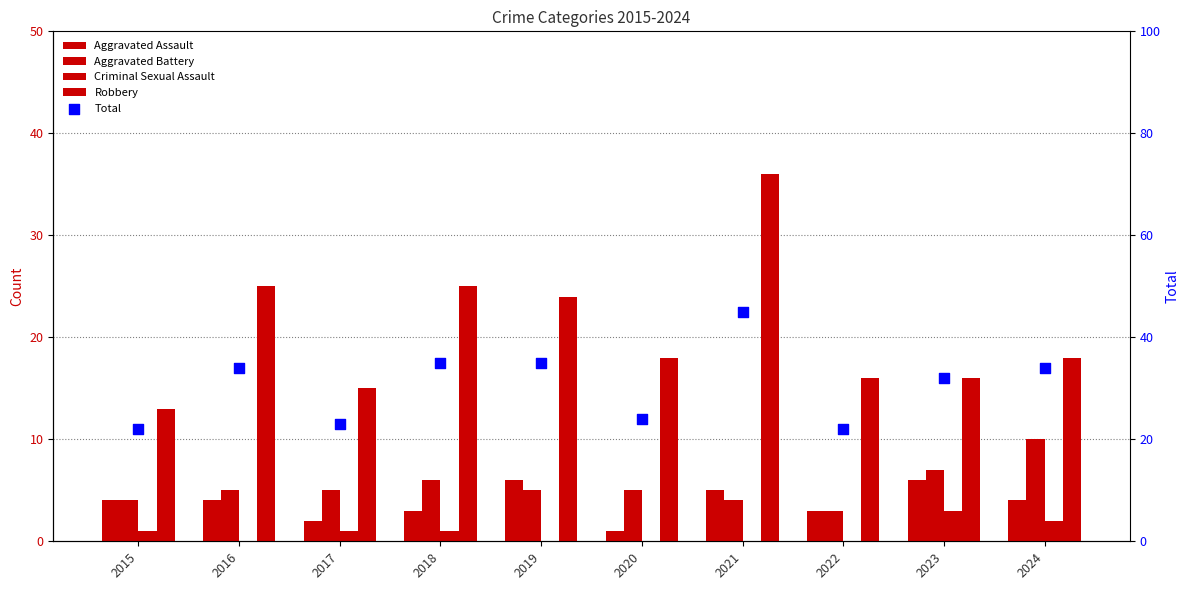

Which series has the largest Y range (max minus min)?

Robbery